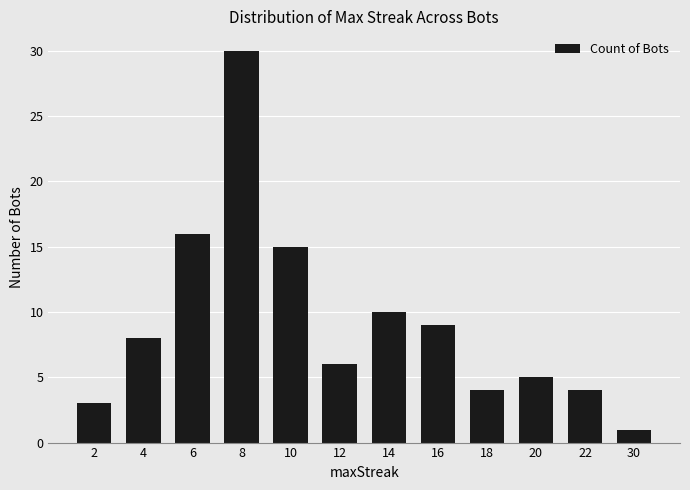

What value does the data have at 18?

4